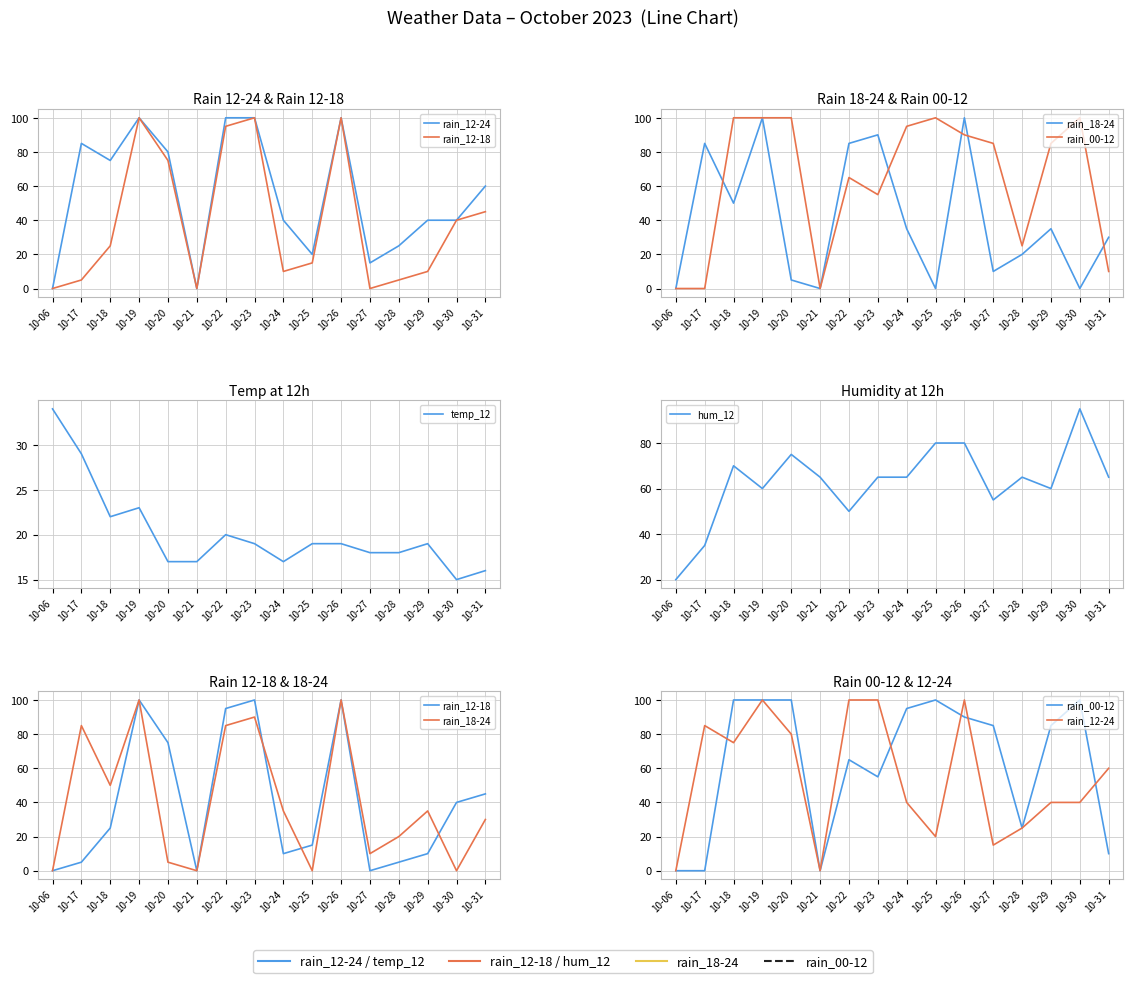

Rank the series by their maximum value, from lowest to highest.

temp_12, hum_12, rain_12-24, rain_12-18, rain_18-24, rain_00-12